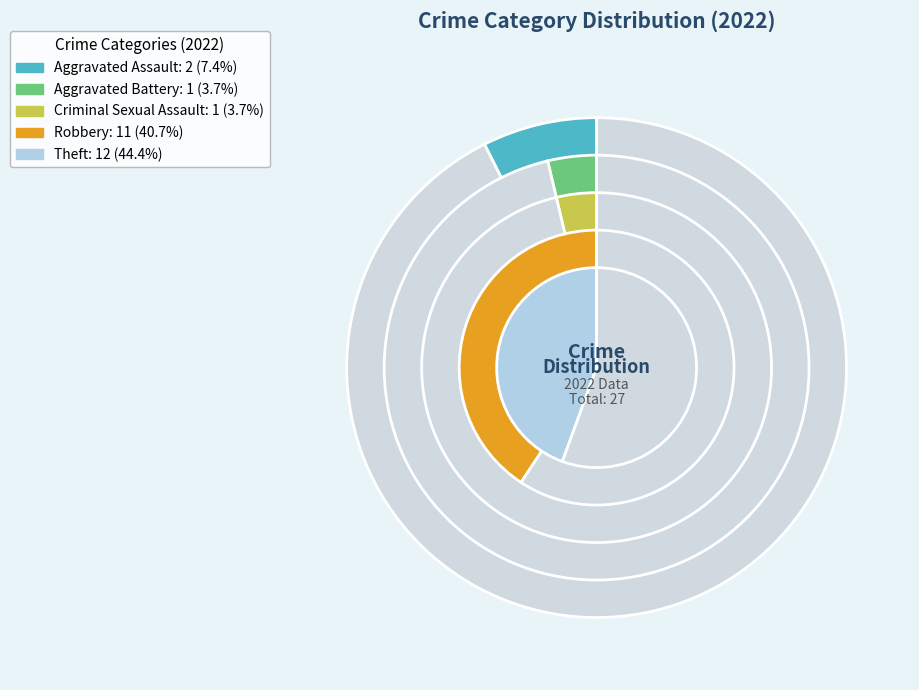

Is the sum of Robbery and Theft greater than half?

Yes